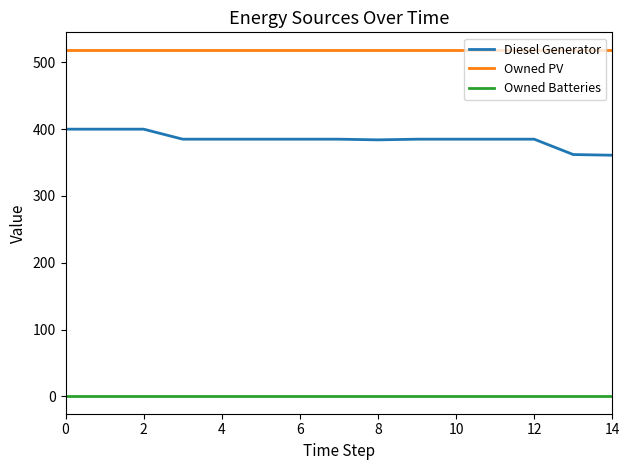

What is the difference between the maximum and minimum values in the Diesel Generator series?

39